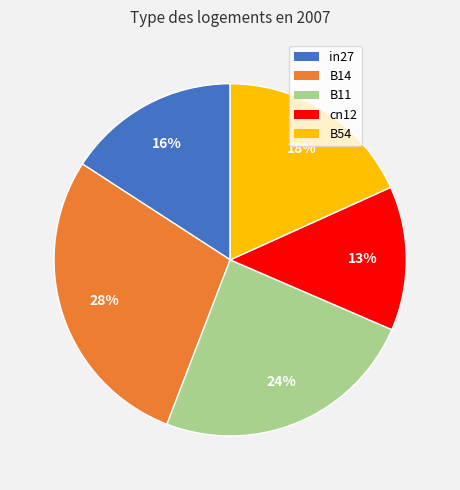

Combined, do cn12 and B14 account for over 50%?

No